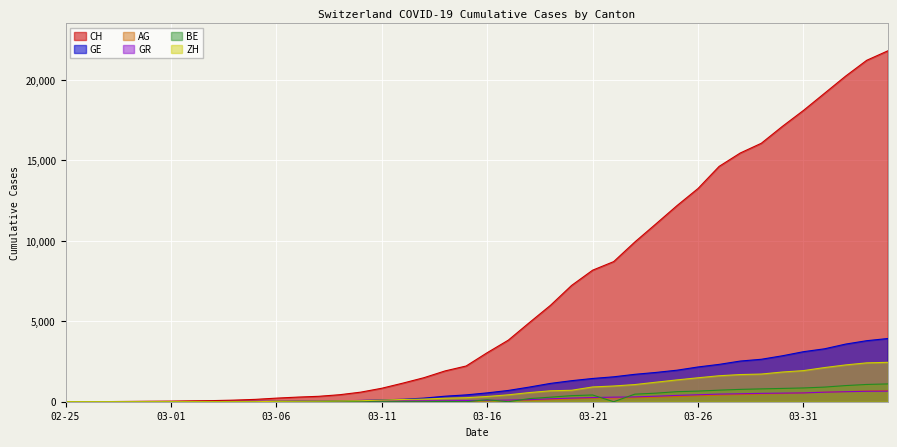

True or false: GR has a value of 89 at 2020-03-19.

False